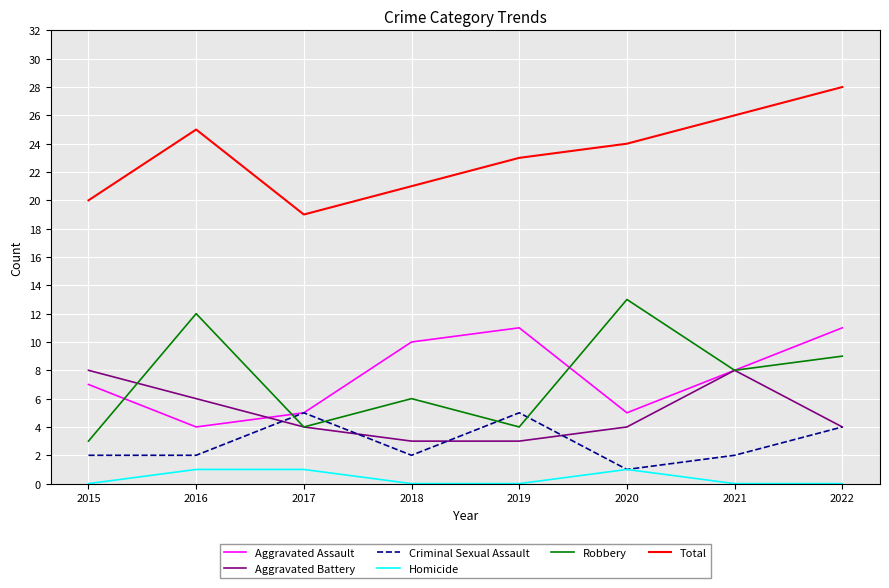

How many intersections are there between Robbery and Criminal Sexual Assault?

4